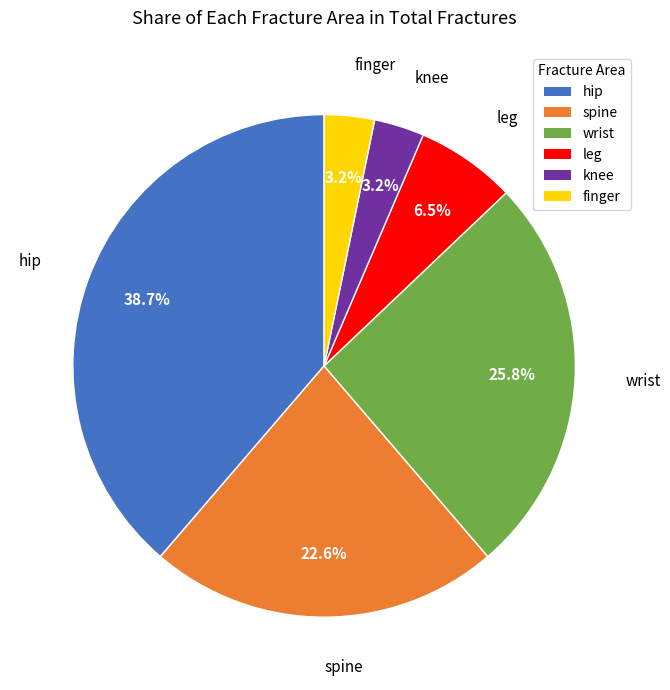

Which slice is the largest?

hip